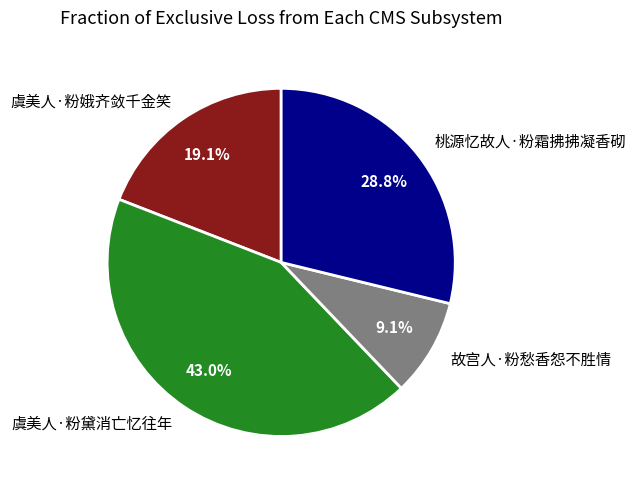

What is the ratio of the value at 虞美人·粉娥齐敛千金笑 to the value at 桃源忆故人·粉霜拂拂凝香砌?

0.7